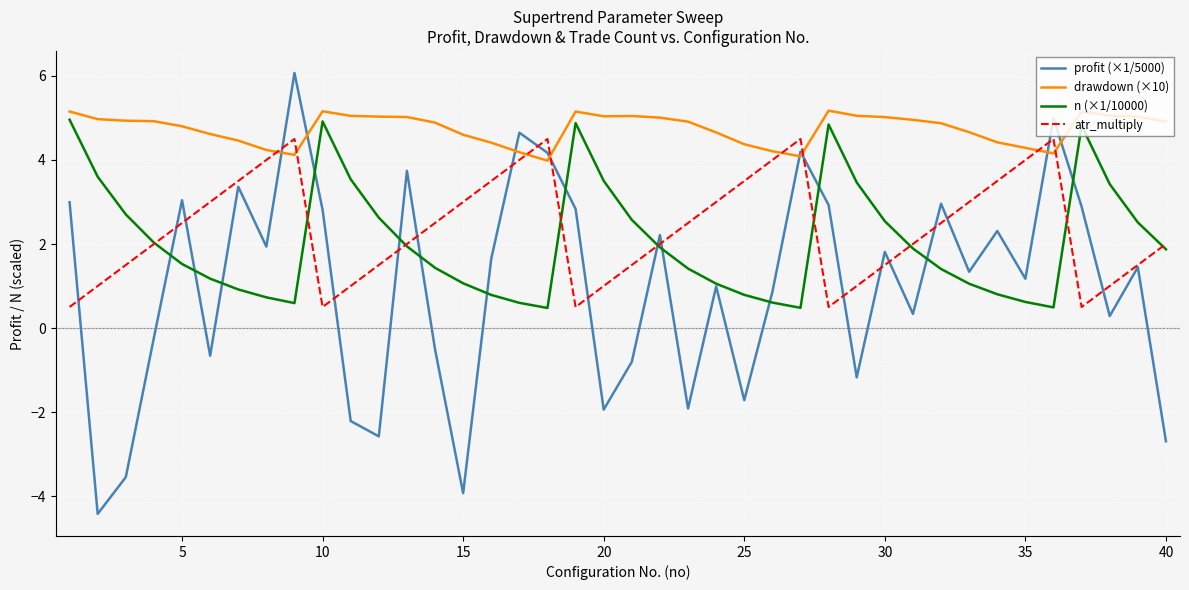

True or false: atr_multiply and drawdown (×10) intersect in this chart.

True